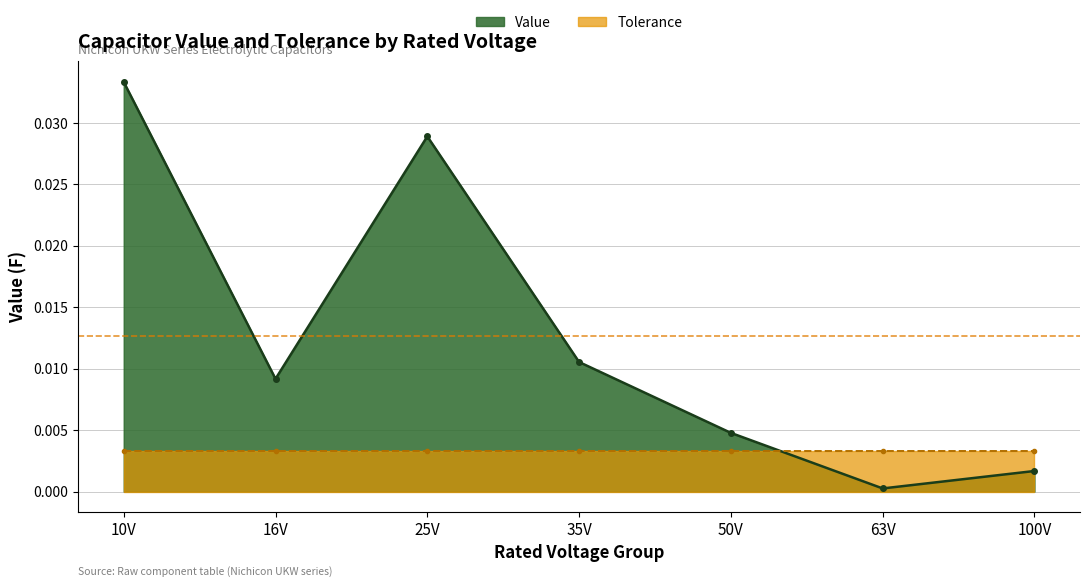

What are all the series names shown in the legend?

Value (line), Tolerance (line)